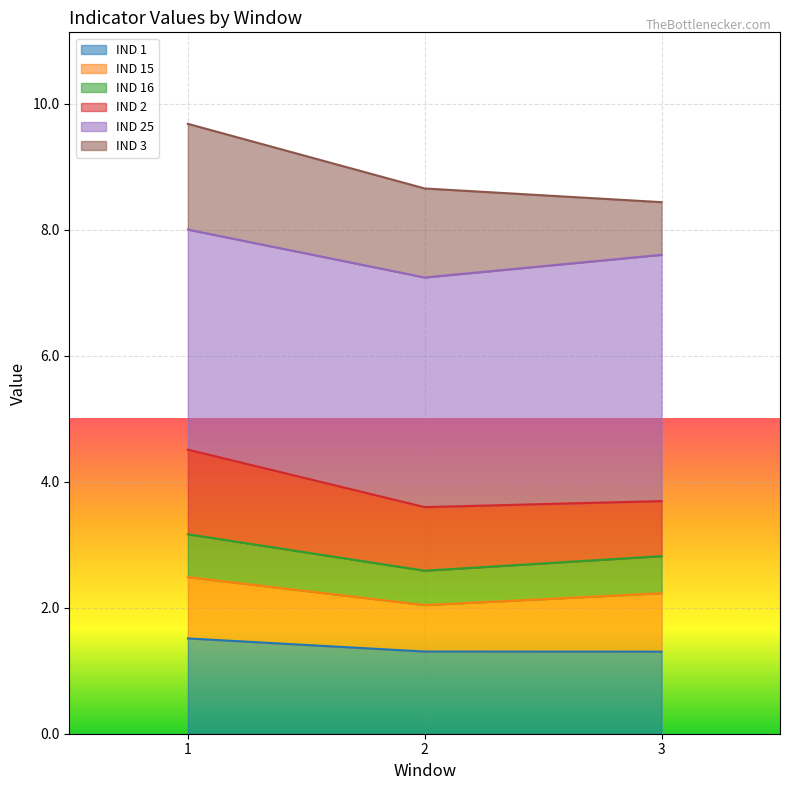

True or false: IND 1 has a value of 1.5 at 1.

True